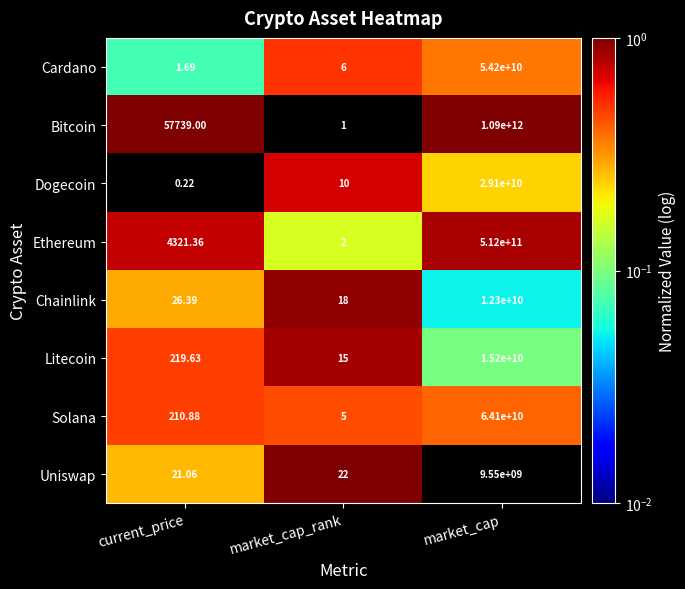

Is the value of Dogecoin at market_cap greater than the value of Solana at market_cap_rank?

Yes